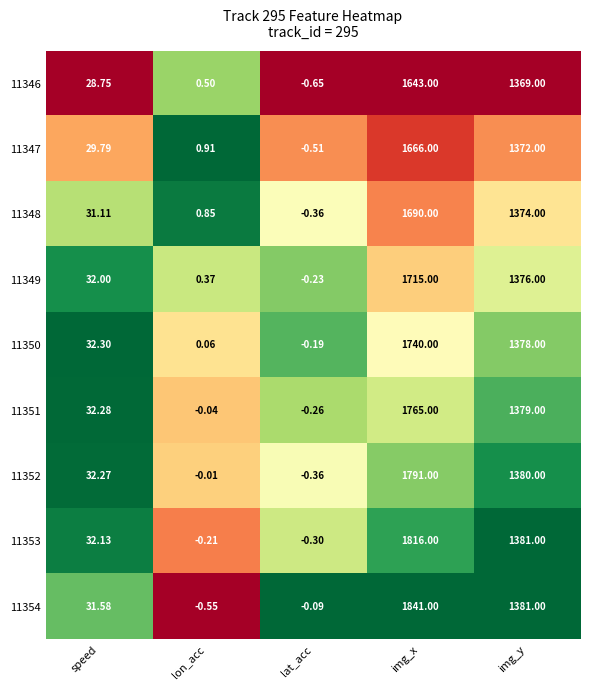

Is the value of 11351 at img_x greater than the value of 11352 at lat_acc?

Yes